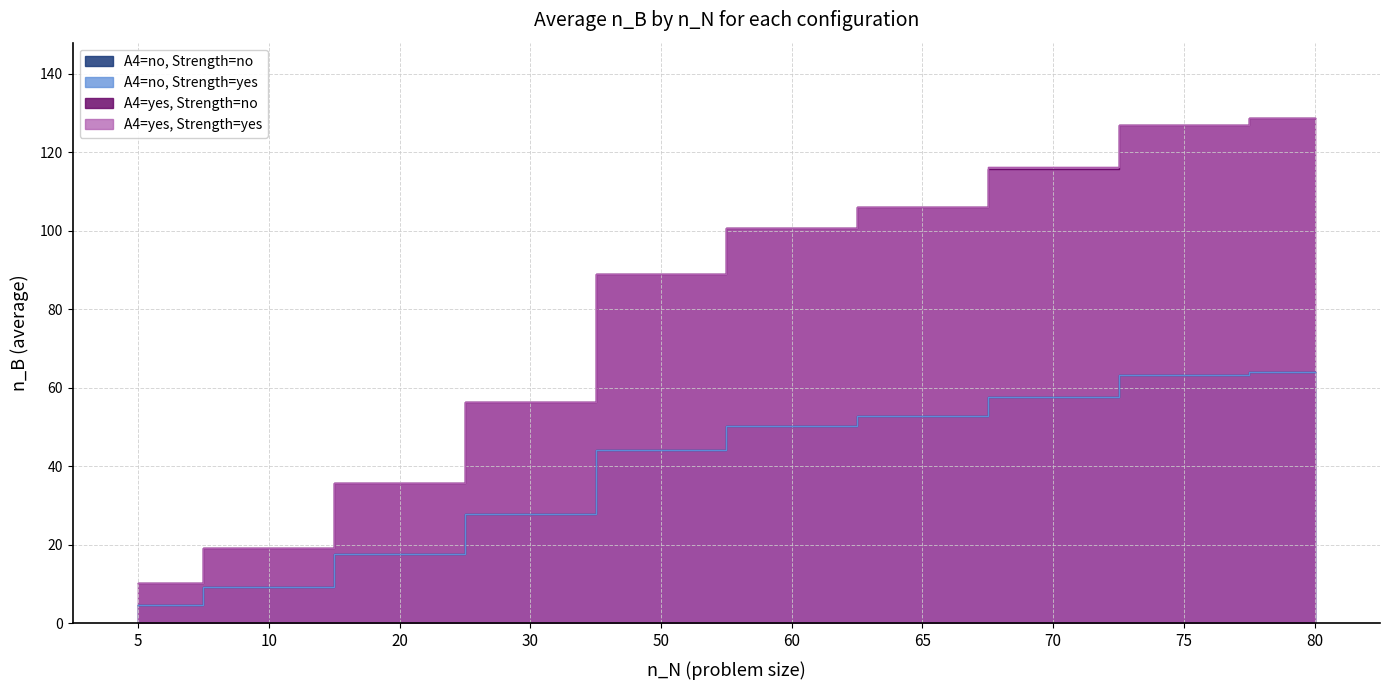

True or false: A4=yes, Strength=yes and A4=yes, Strength=no intersect in this chart.

False